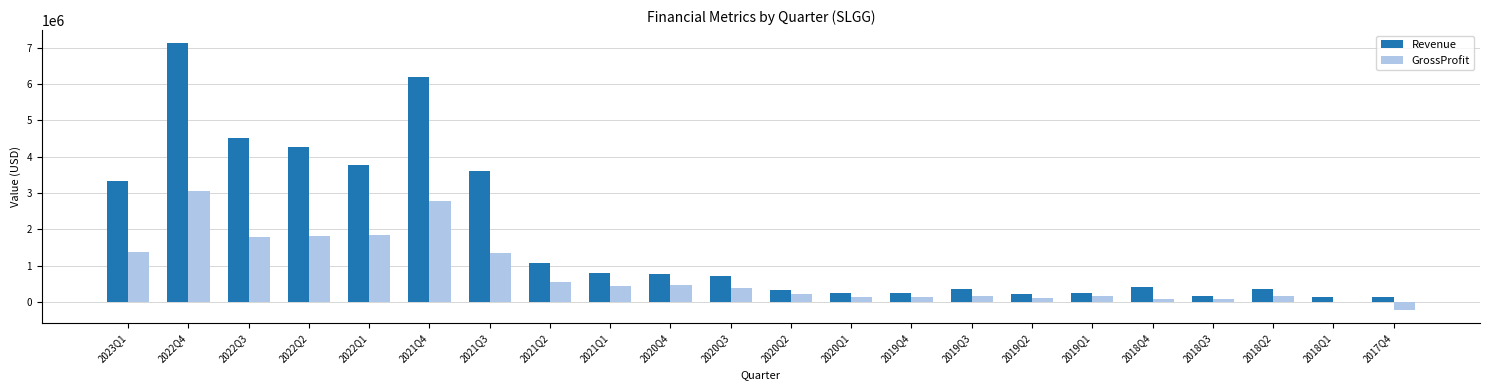

What is the sum of all Revenue values?

38992541